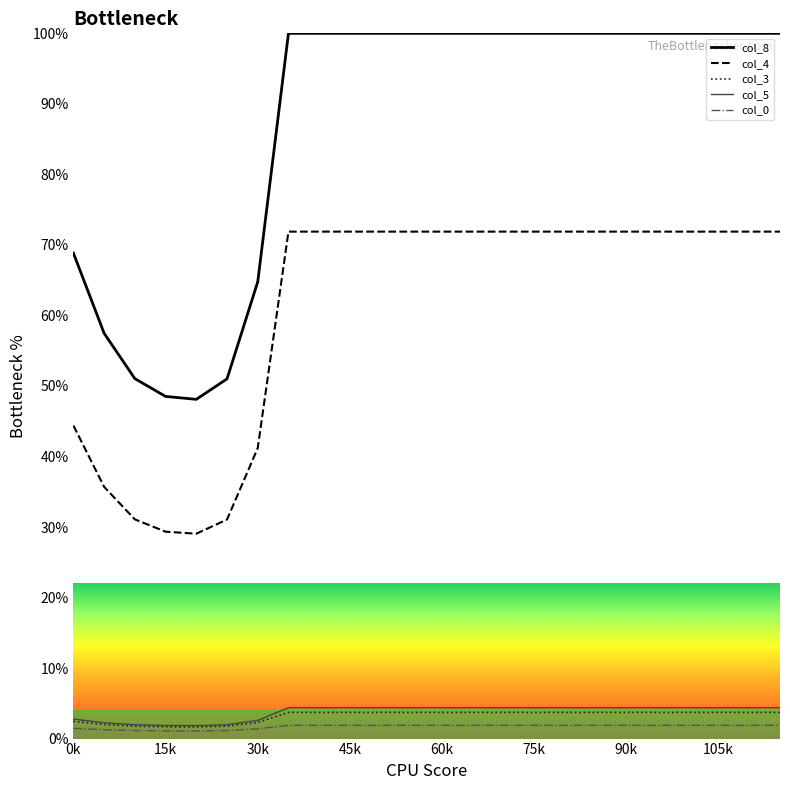

True or false: col_5 and col_3 cross at least once.

False